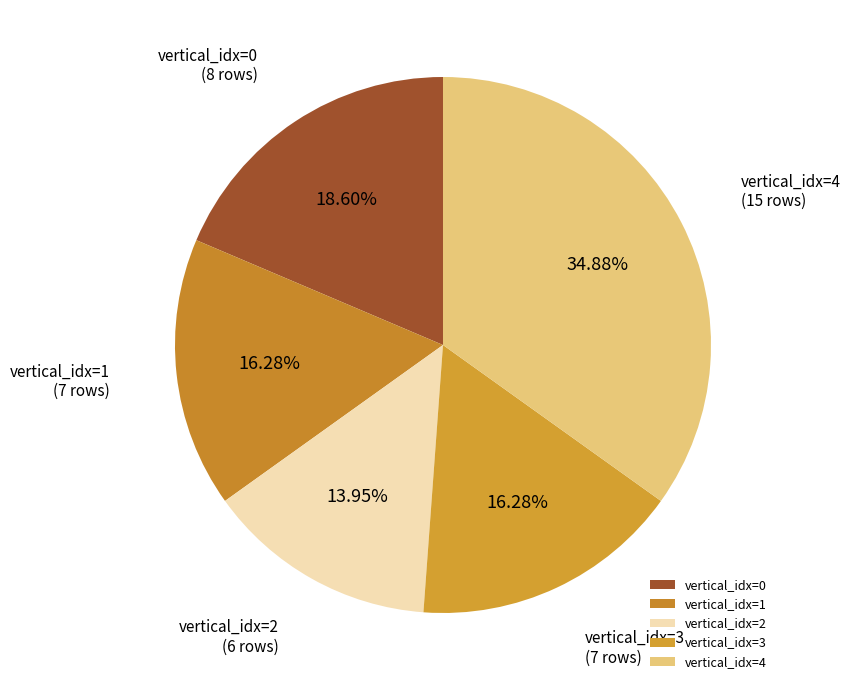

What is the ratio of the value at vertical_idx=0 to the value at vertical_idx=2?

1.3